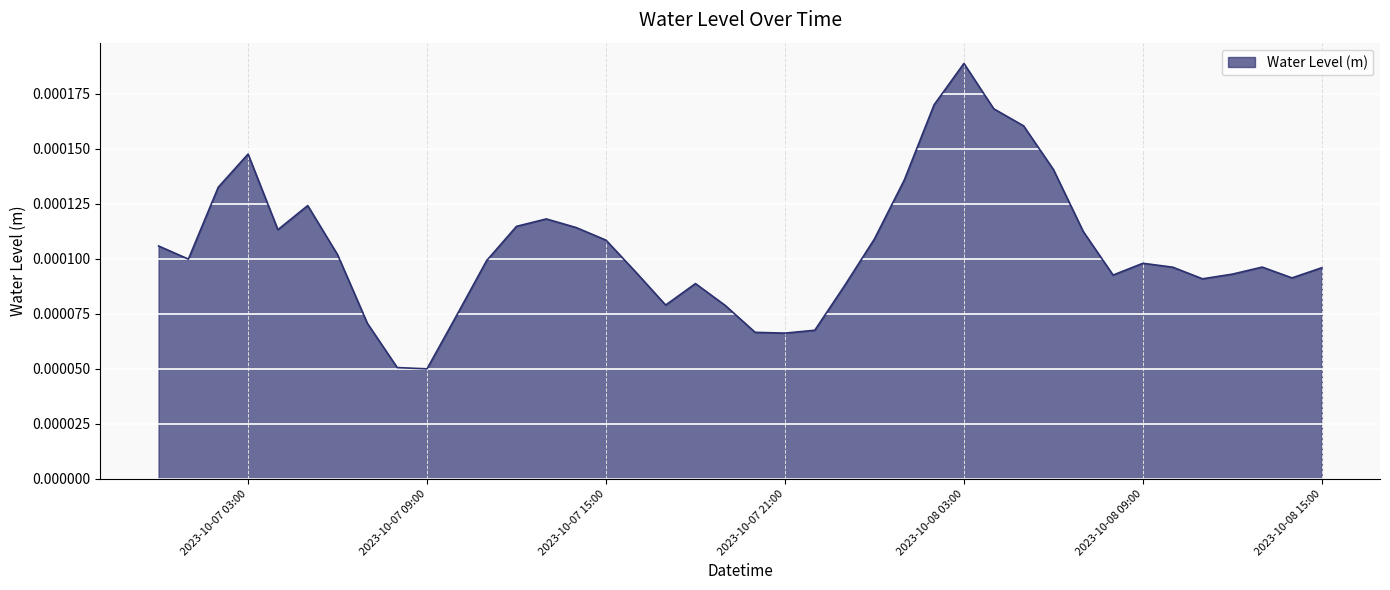

Does the chart display data point markers on the line(s)?

No